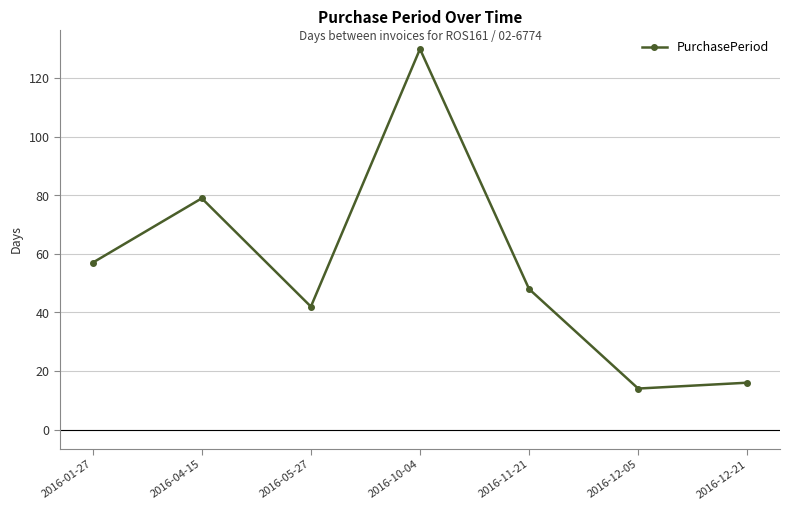

Rank the categories by value from lowest to highest.

2016-12-05, 2016-12-21, 2016-05-27, 2016-11-21, 2016-01-27, 2016-04-15, 2016-10-04